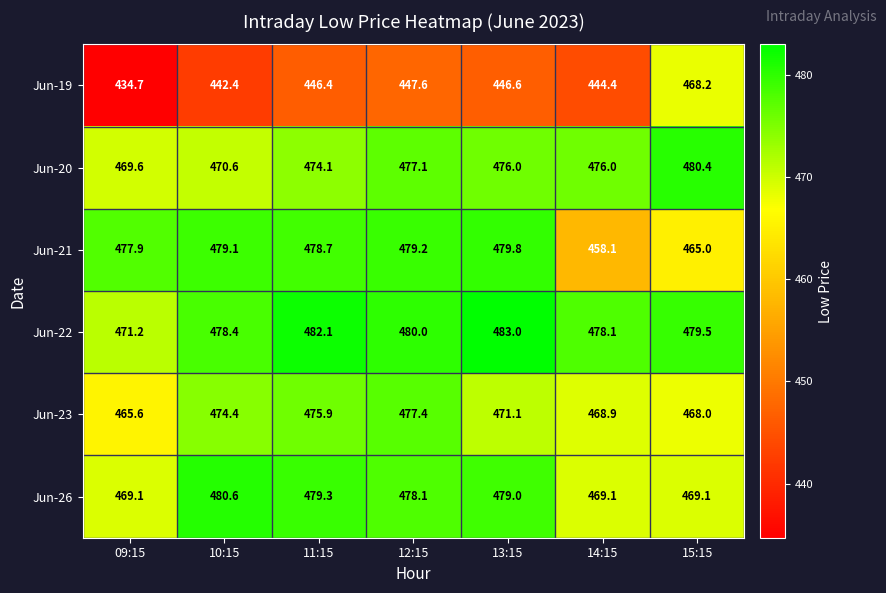

What is the difference between the second highest and second lowest values in the Jun-20 series?

6.5